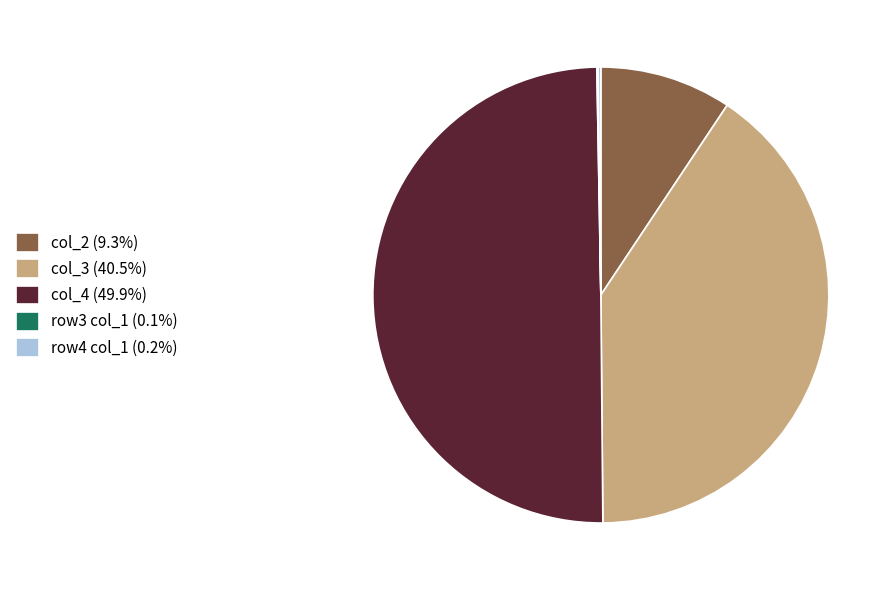

Combined, do col_4 (49.9%) and col_2 (9.3%) account for over 50%?

Yes